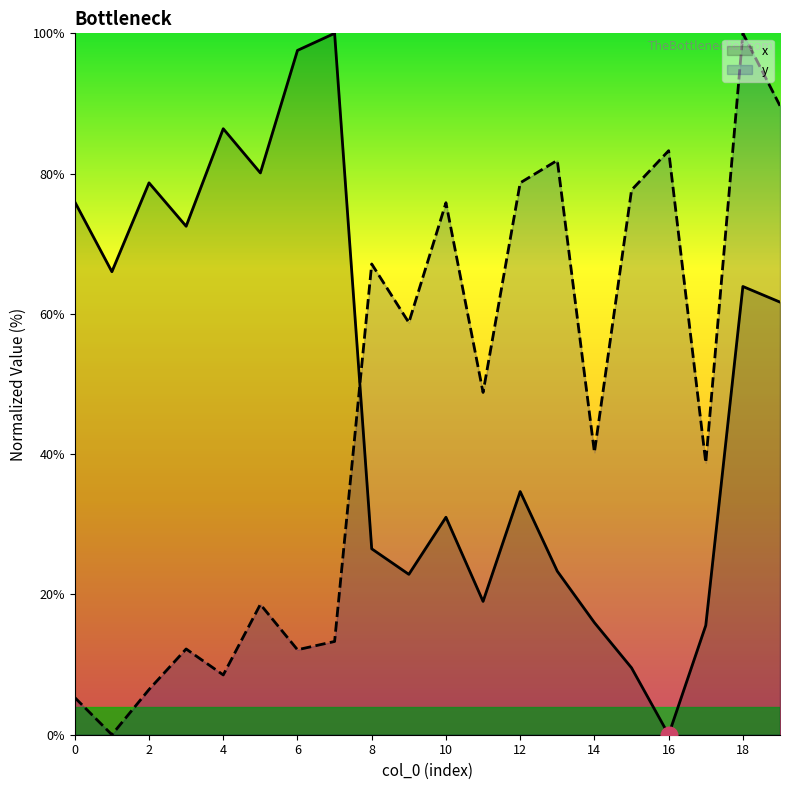

Which series ends up on top after the final intersection of y and x?

y